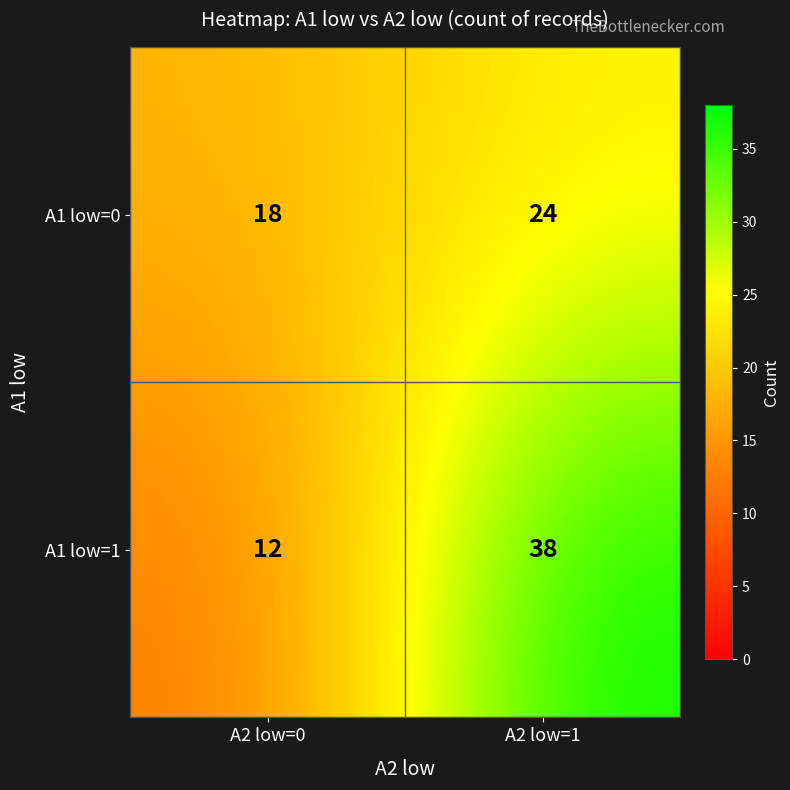

The A1 low=0 series shows 18 at A2 low=0. True or false?

True